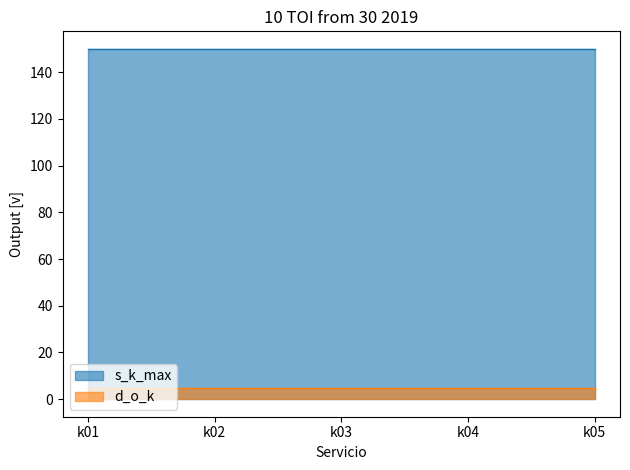

Which series has the widest spread of values?

s_k_max